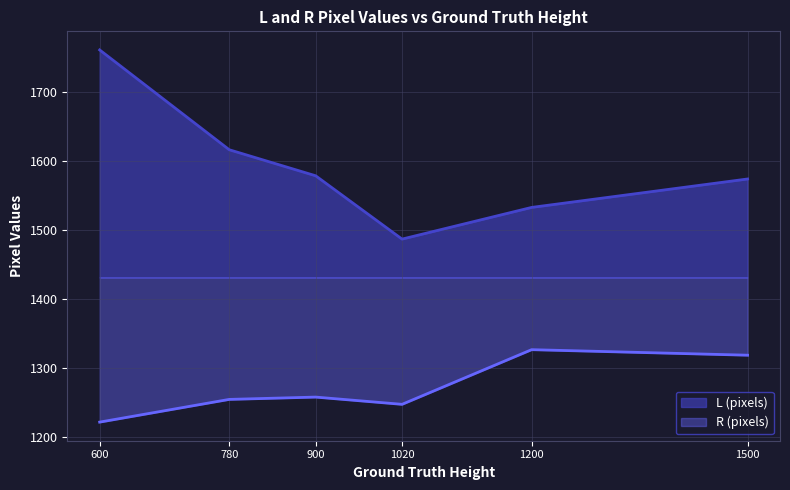

What is the difference between the highest and lowest values at 1020?

239.3